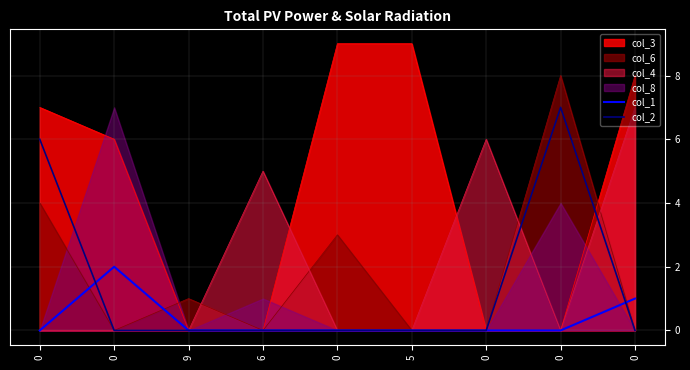

True or false: col_1 has a value of 0 at 0.

True